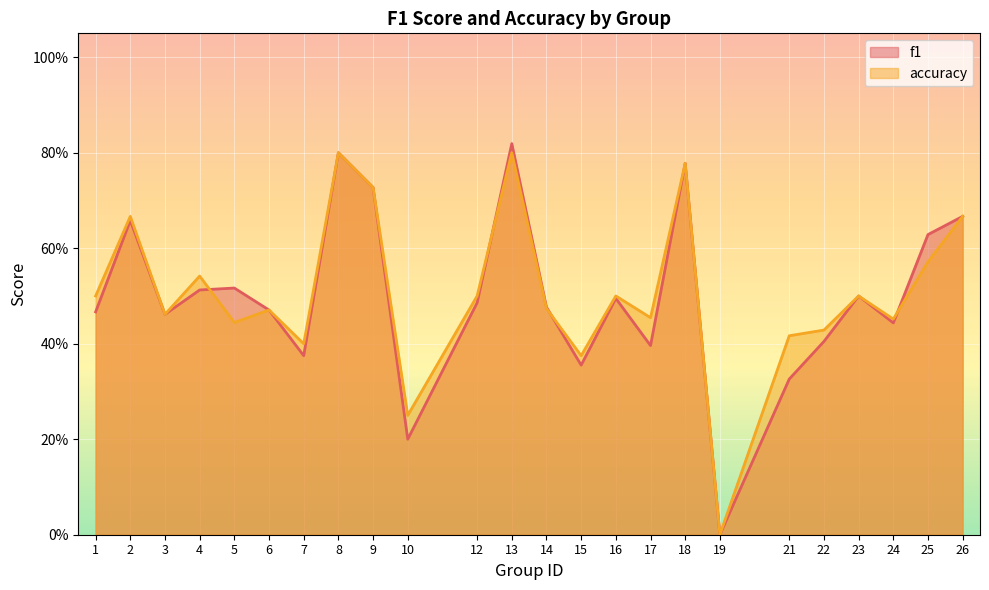

What is the value of the f1 point at the 16th from the left?

0.4